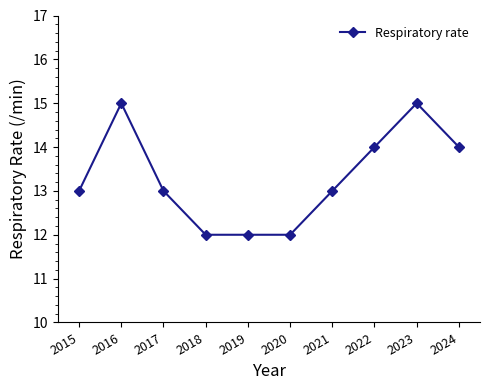

What is the difference between the values at 2022 and 2016?

1